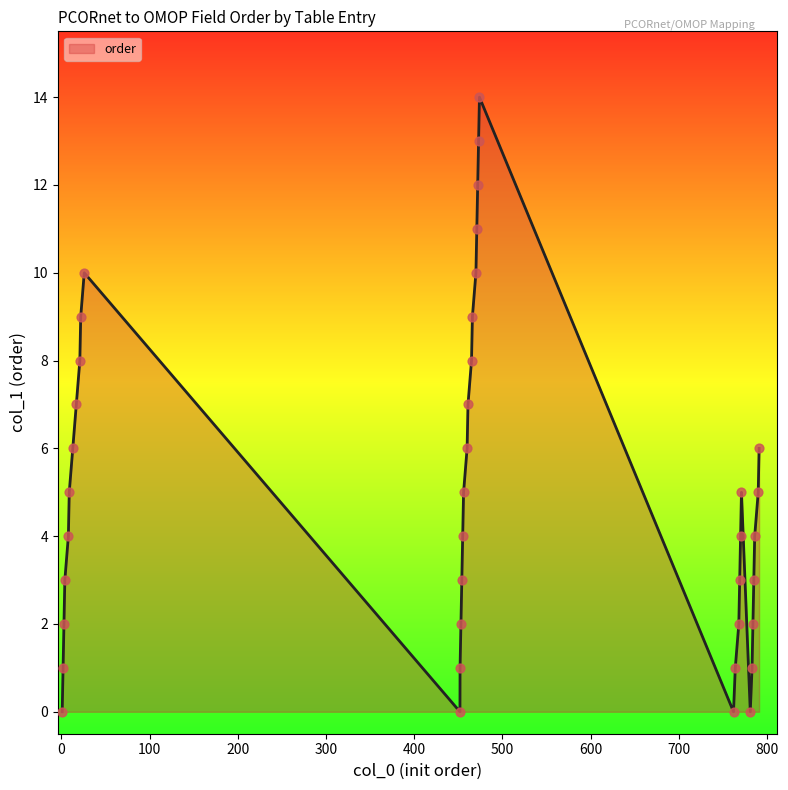

What is the difference between the maximum and minimum values?

14